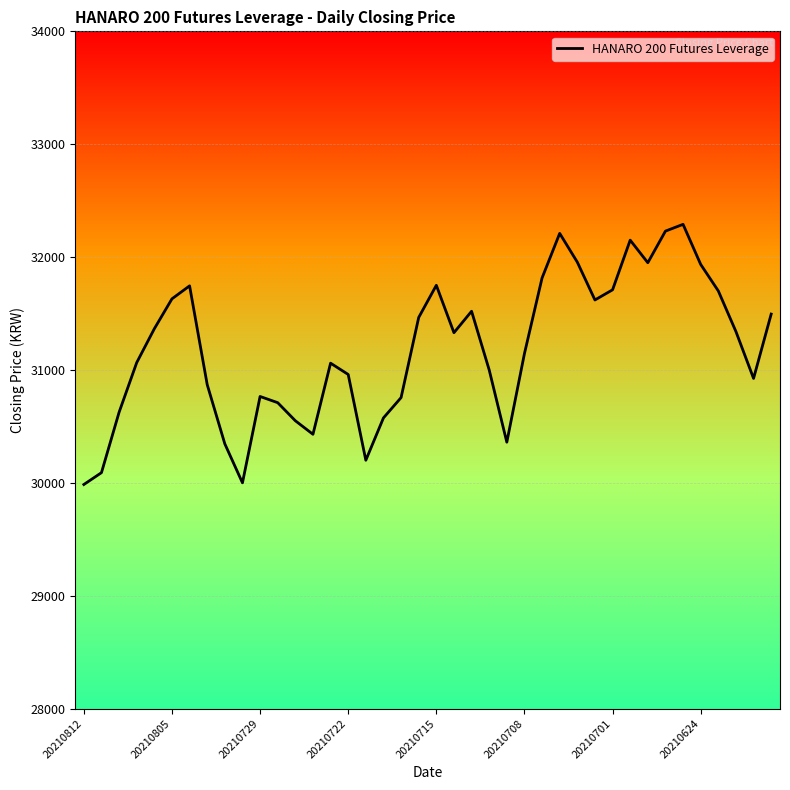

What is the maximum value shown in the chart?

32290